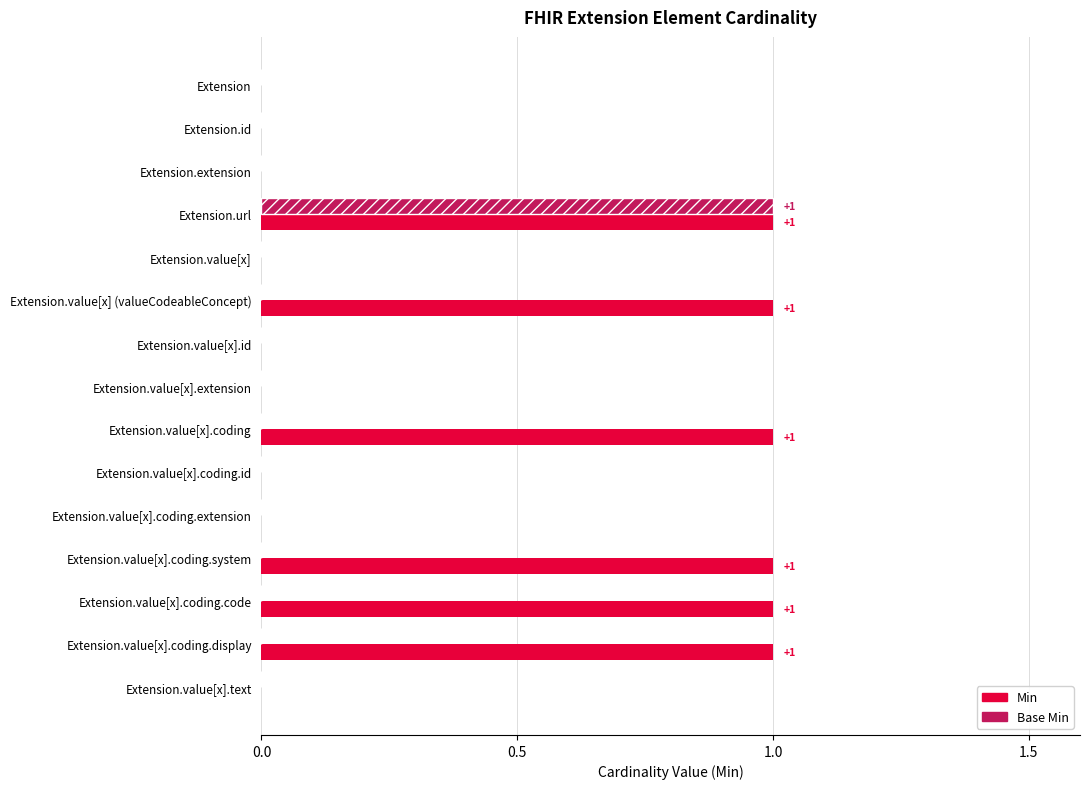

The Min series shows 0 at Extension.extension. True or false?

True